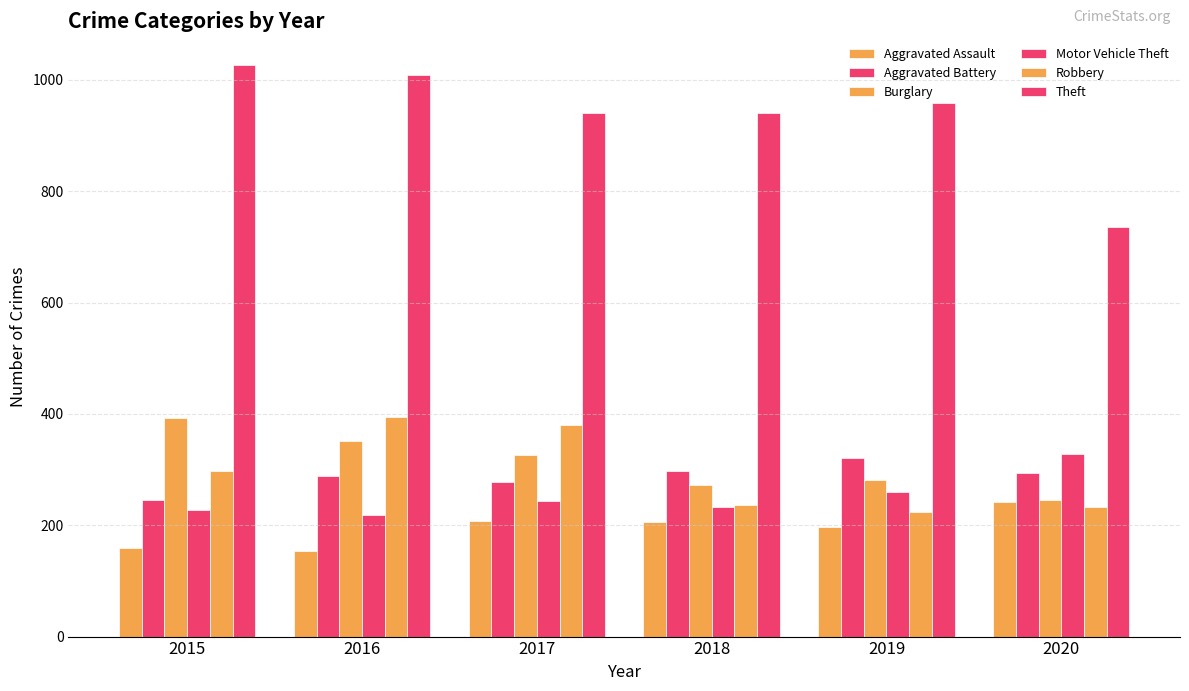

What is the difference between the Robbery values at 2020 and 2016?

161